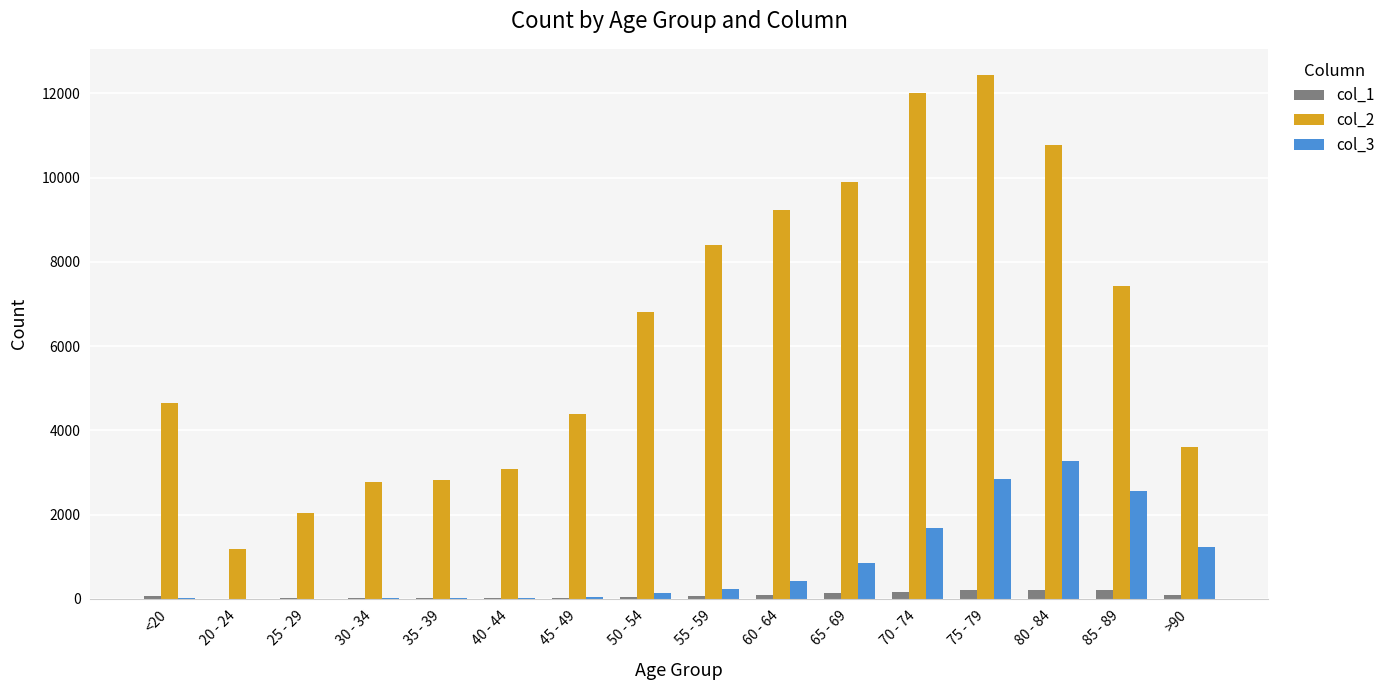

What is the sum of the col_2 values at 65 - 69 and 85 - 89?

17300